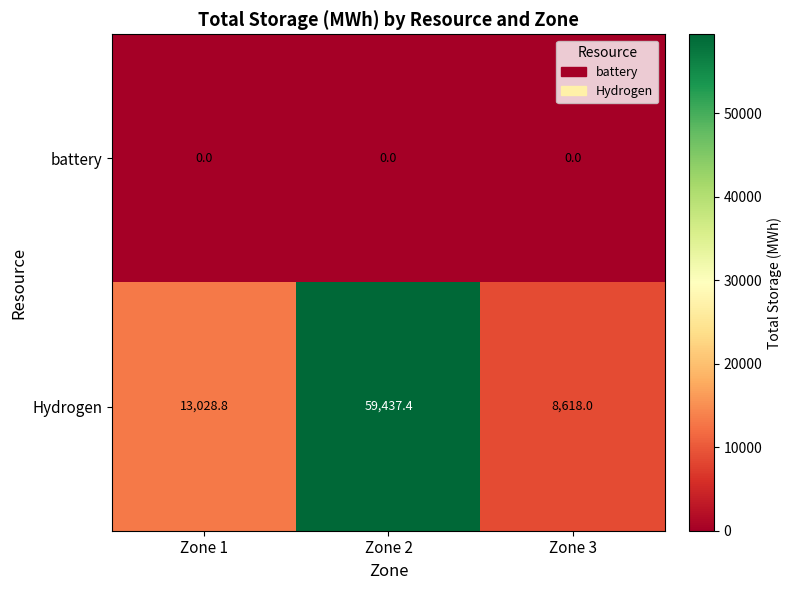

Reading left to right, transcribe all the data shown in this chart.

battery: 0.0	0.0	0.0
Hydrogen: 13028.8	59437.4	8618.0